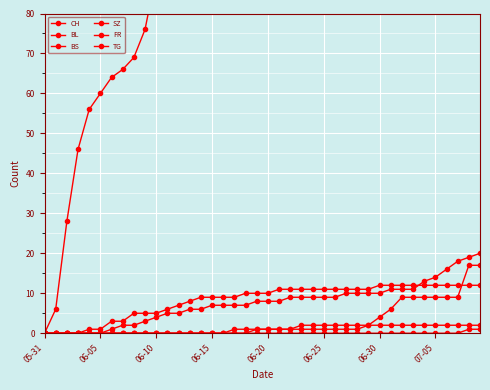

What is the value of the CH point at the 40th from the left?

307